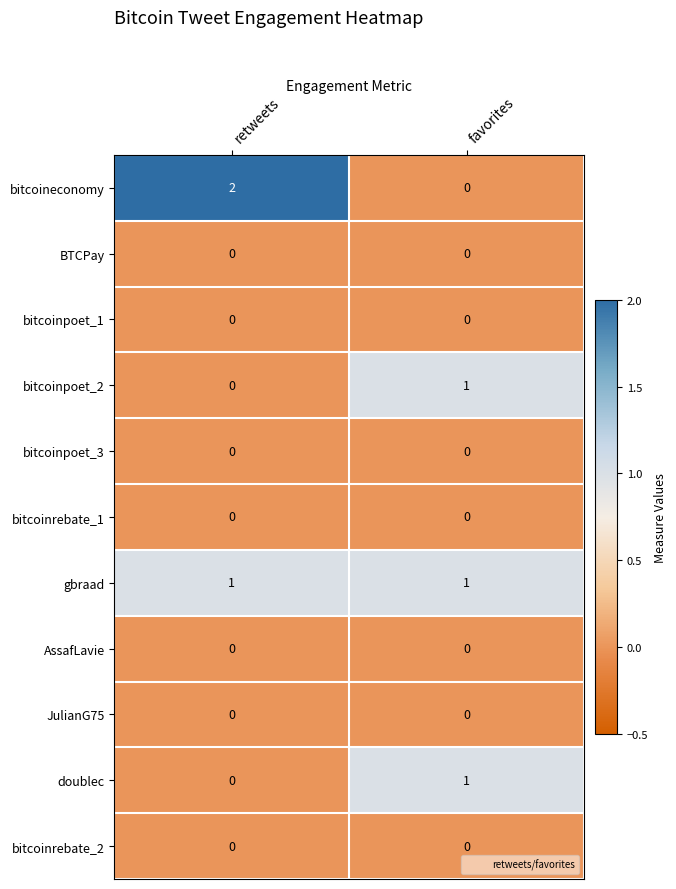

What is the greatest value displayed?

2